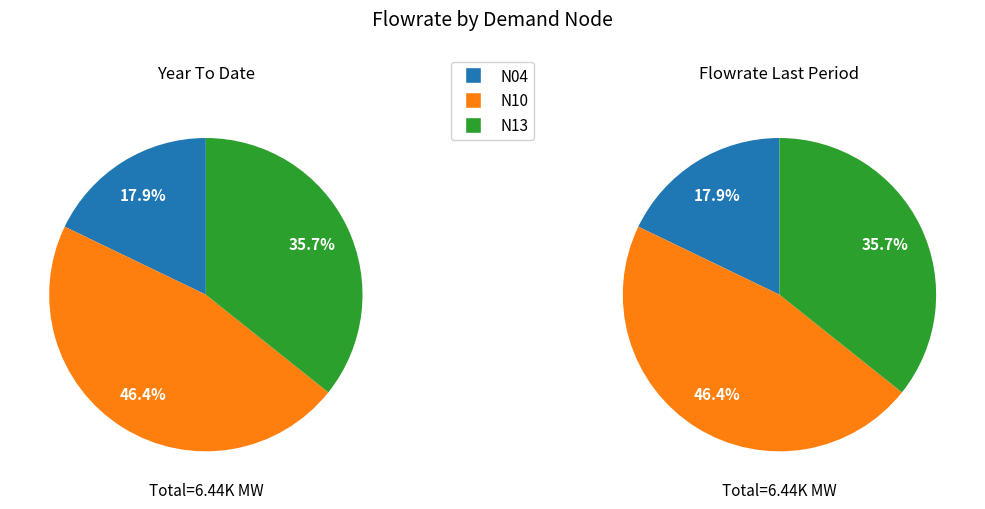

What percentage is the N04 slice, to the nearest percent?

18%